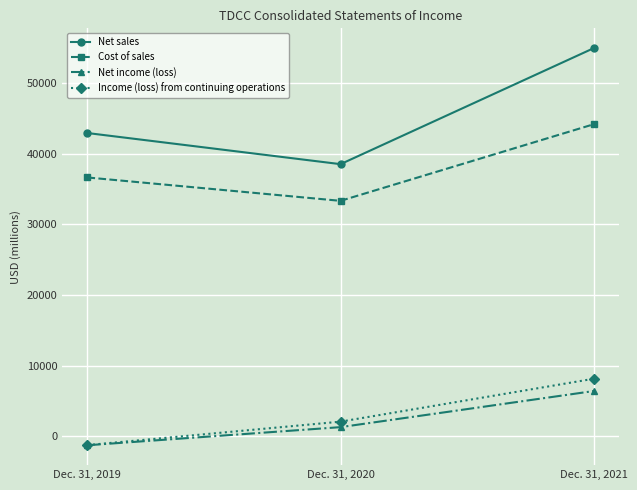

At which category is the sum across all series the highest?

Dec. 31, 2021